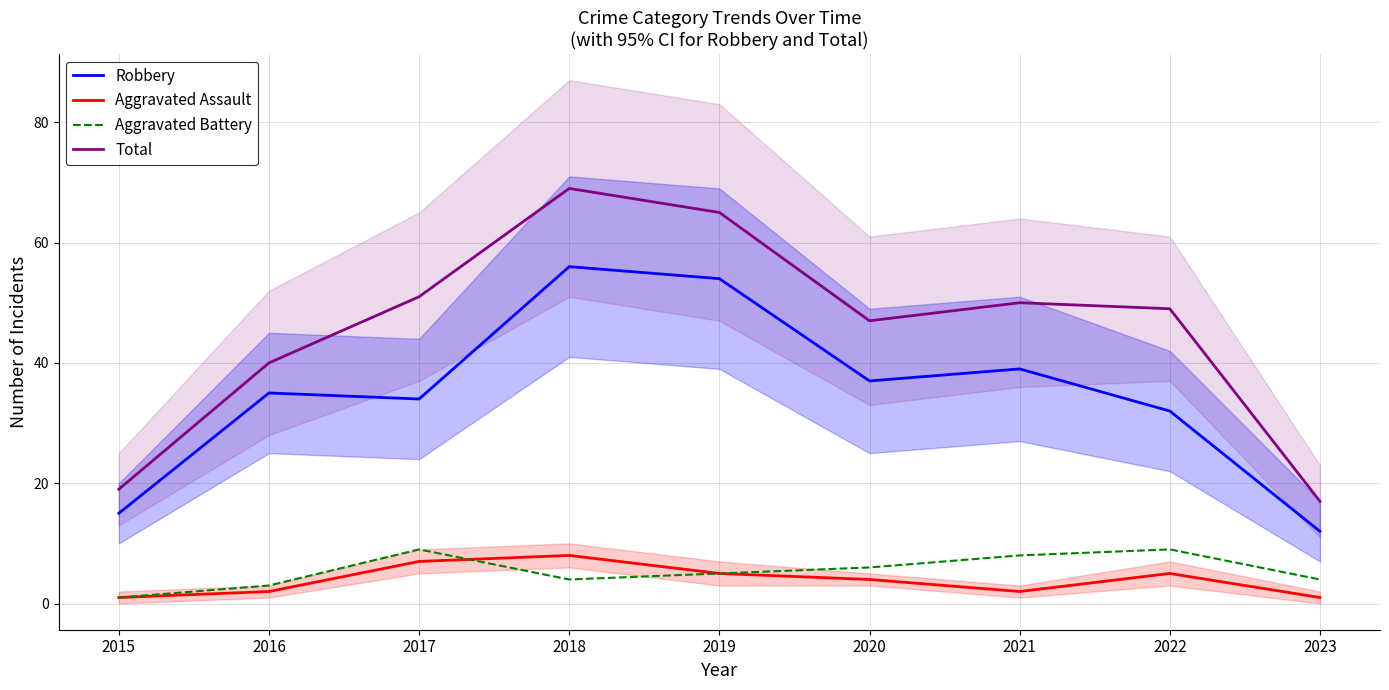

Which series has the largest range (max minus min)?

Total